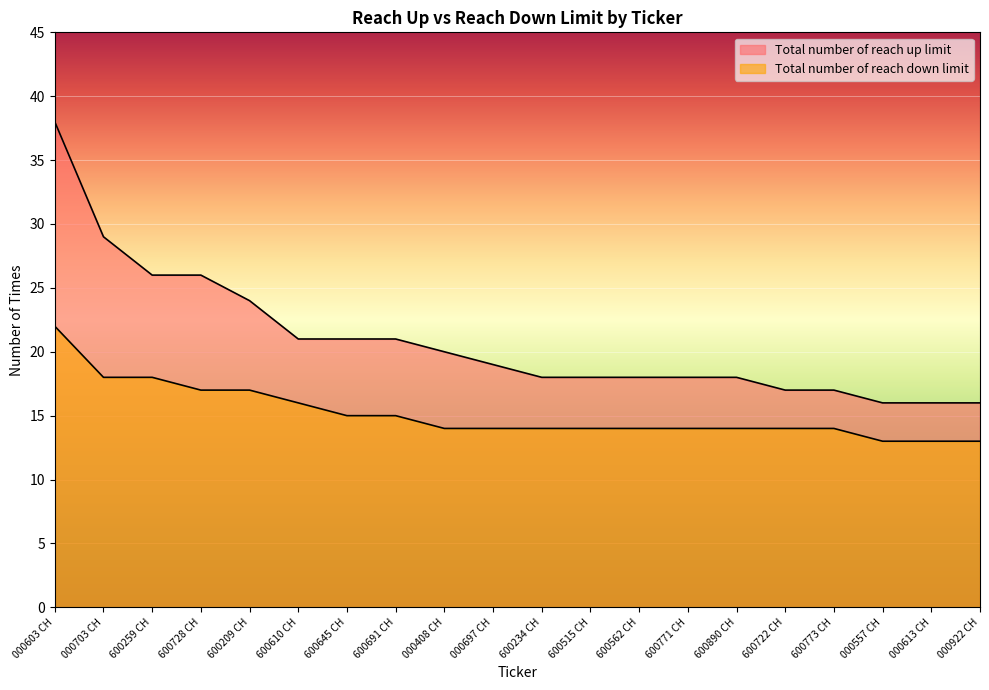

What is the spread (max minus min) of values at 000703 CH?

11